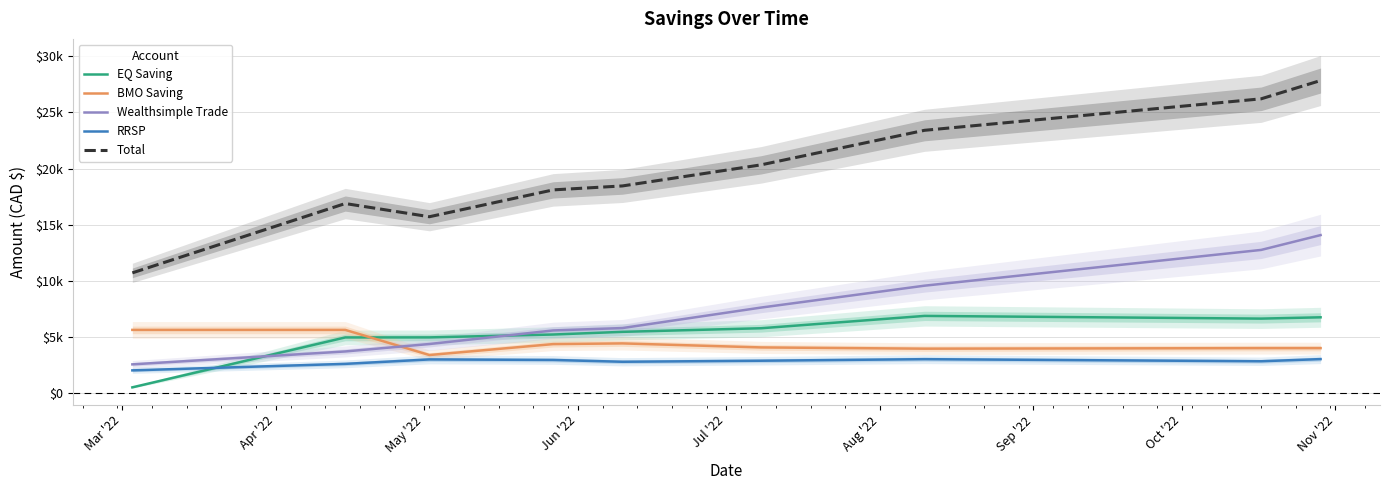

How many distinct data groups are displayed?

5